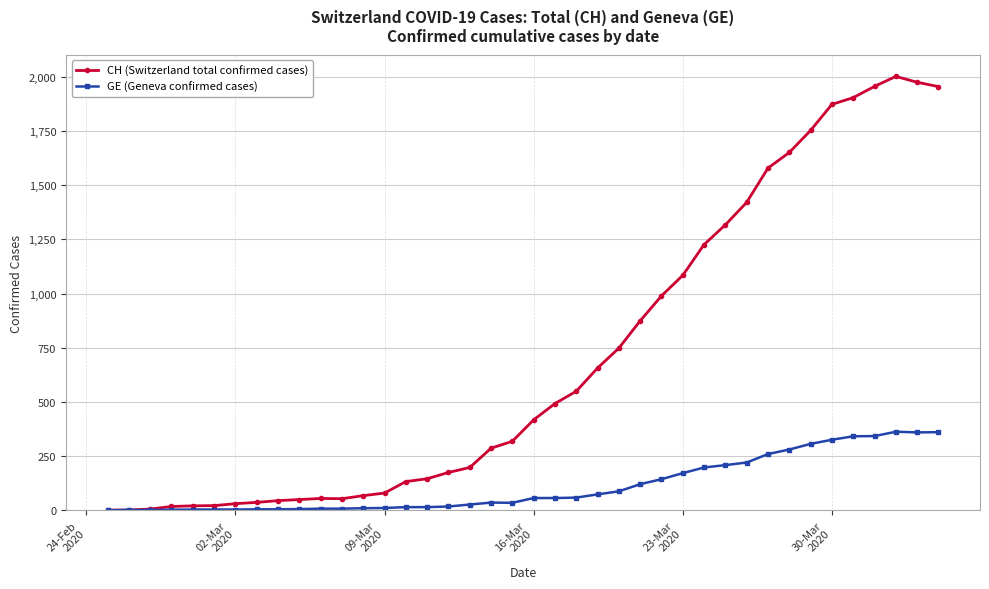

True or false: CH (Switzerland total confirmed cases) has more than 1 points higher than both neighbors.

True